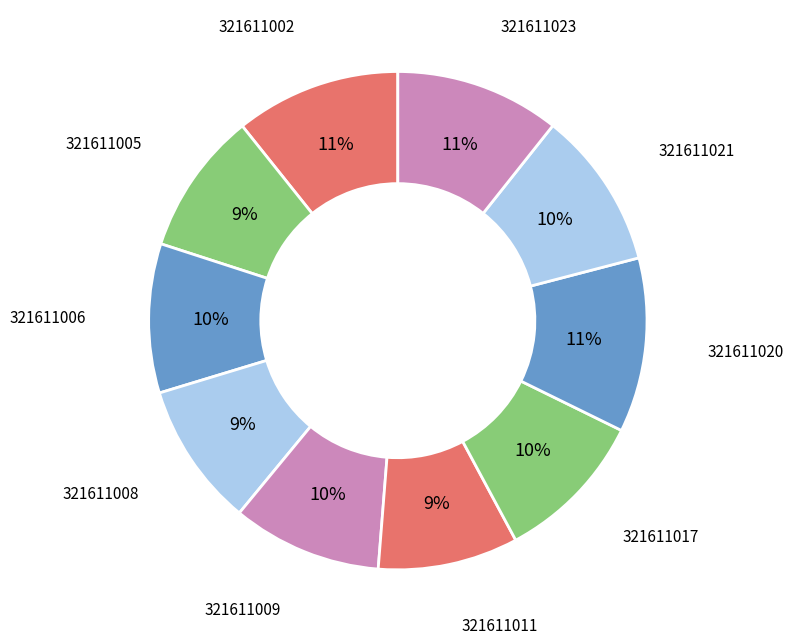

The 321611005 slice represents 1% of the pie. True or false?

False